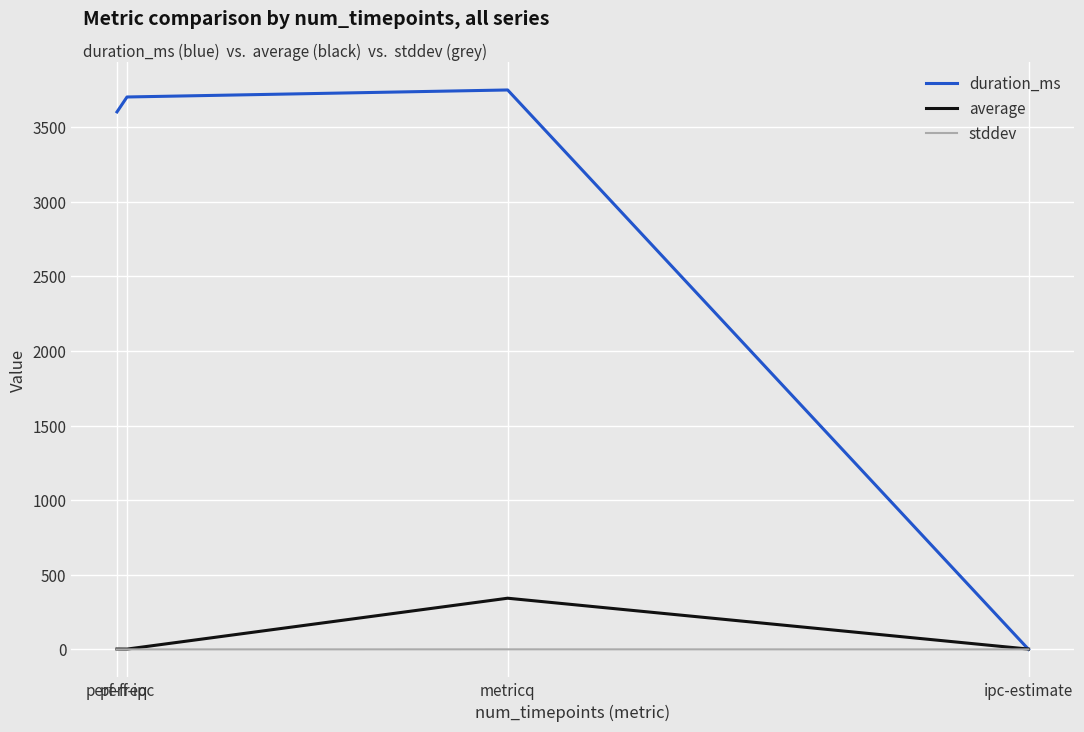

Where is the first local maximum for average?

metricq